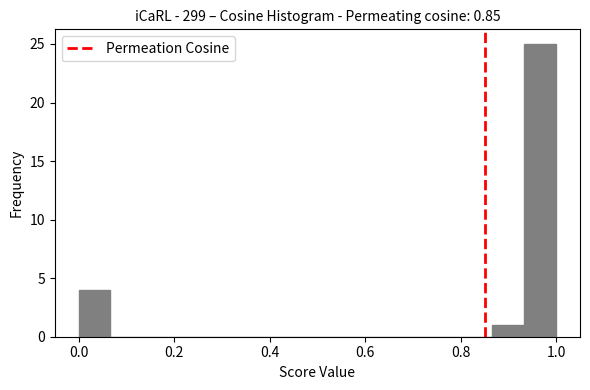

Read against the x-axis, roughly where is the centre of the tallest bar?

0.96